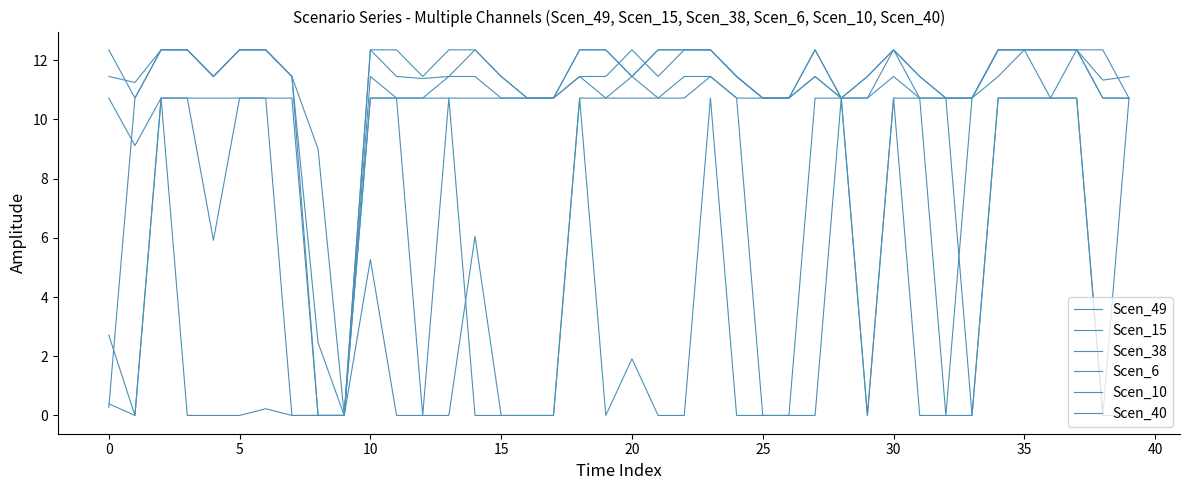

Does the chart display data point markers on the line(s)?

No